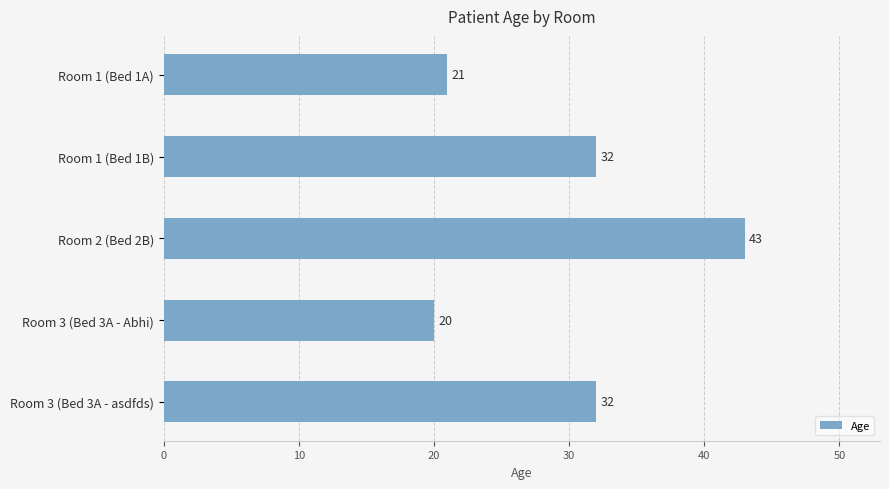

What is the greatest value displayed?

43